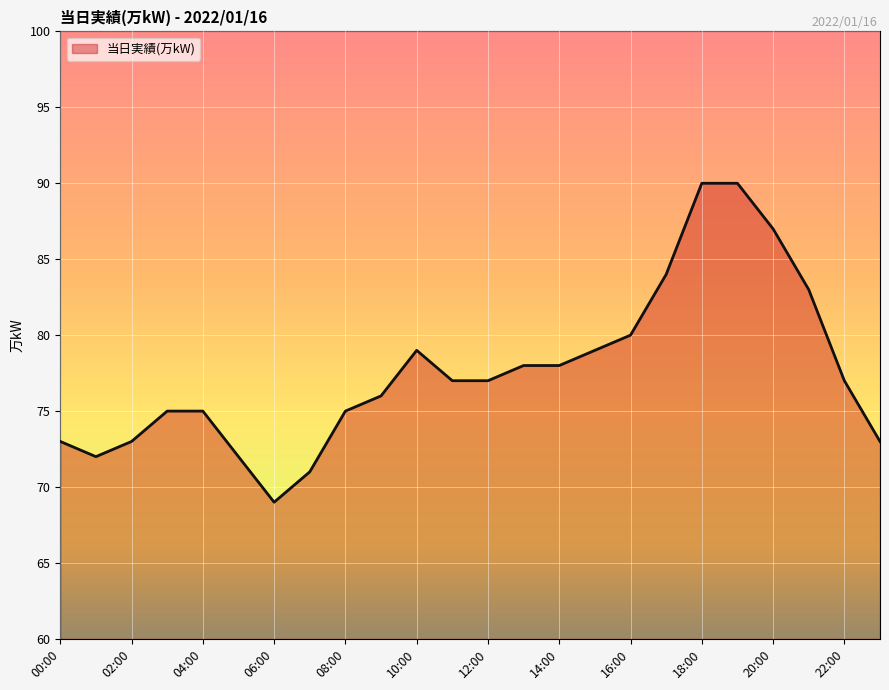

What is the maximum value shown in the chart?

90